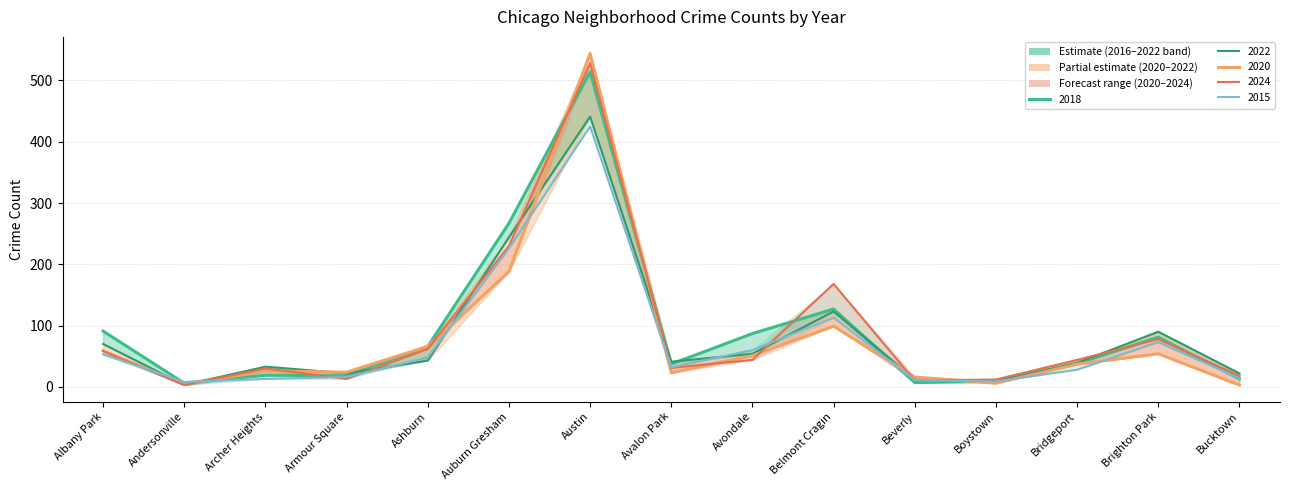

In 2024, how many points are higher than both neighbors (excluding endpoints)?

4